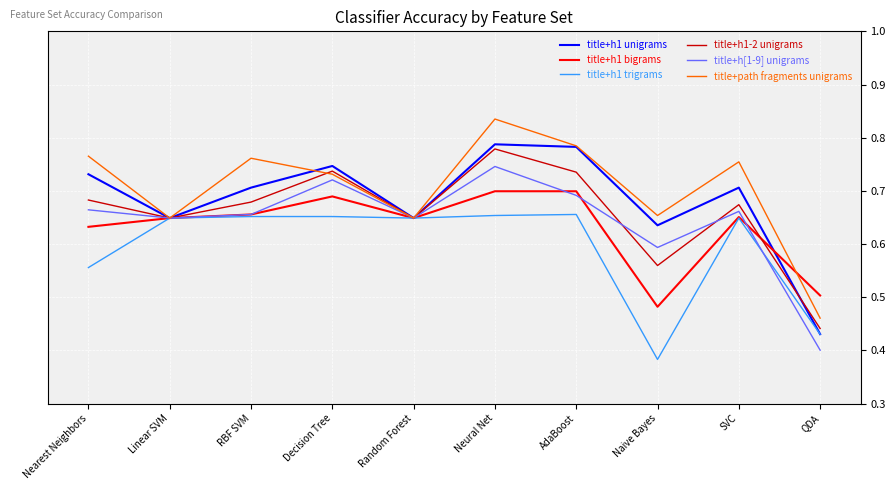

At how many categories does at least one series exceed 0?

10